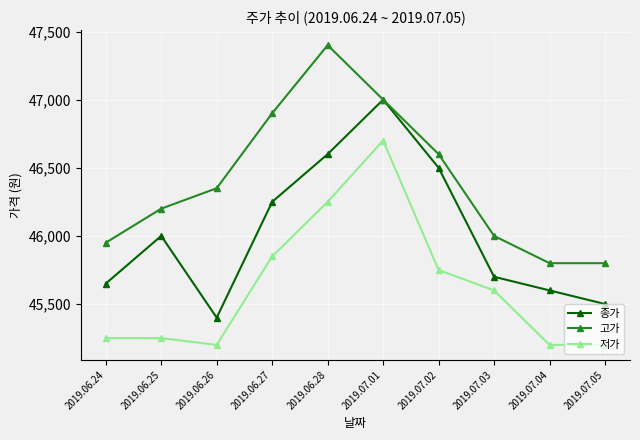

What is the average value of the 고가 series?

46400